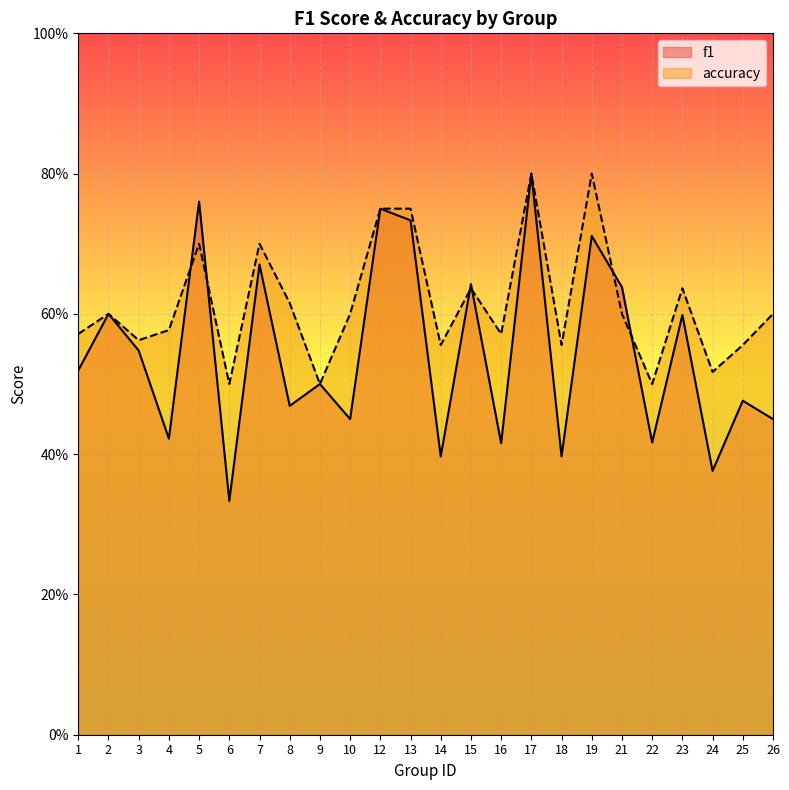

What is the total value across all series at 1?

1.1